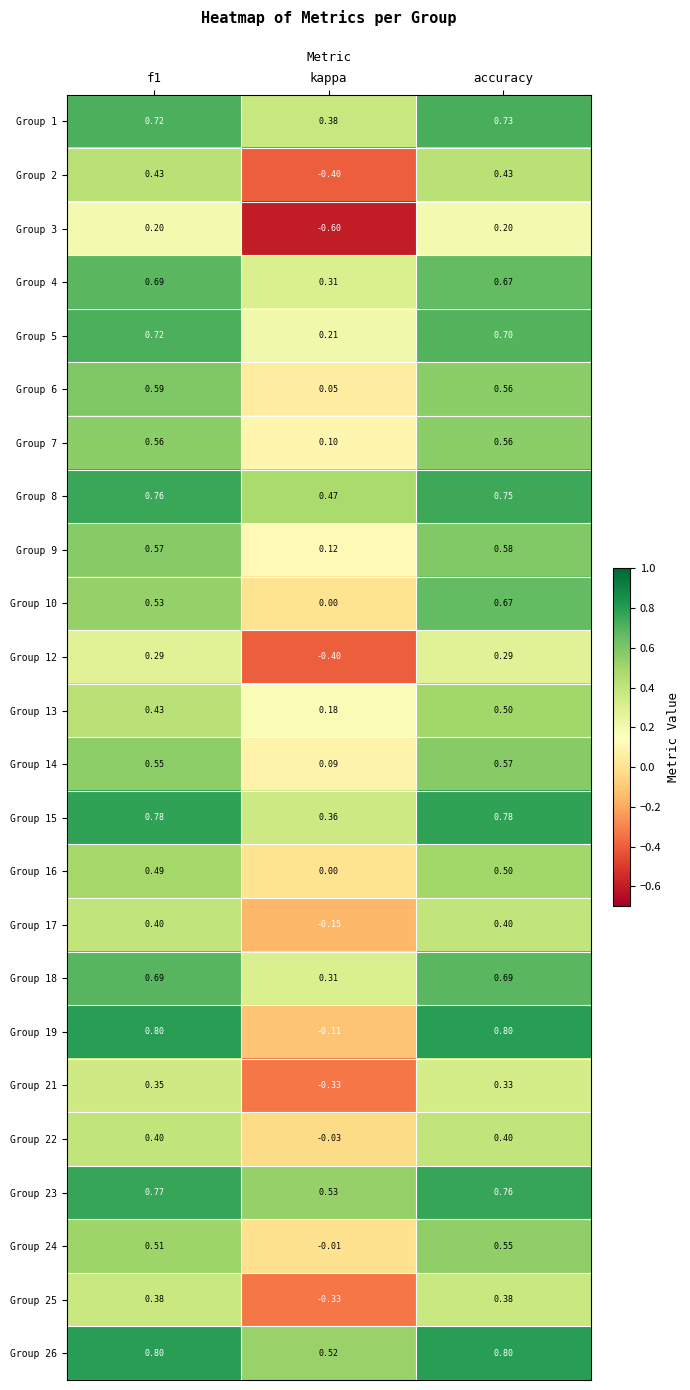

At which category is the sum across all series the highest?

accuracy